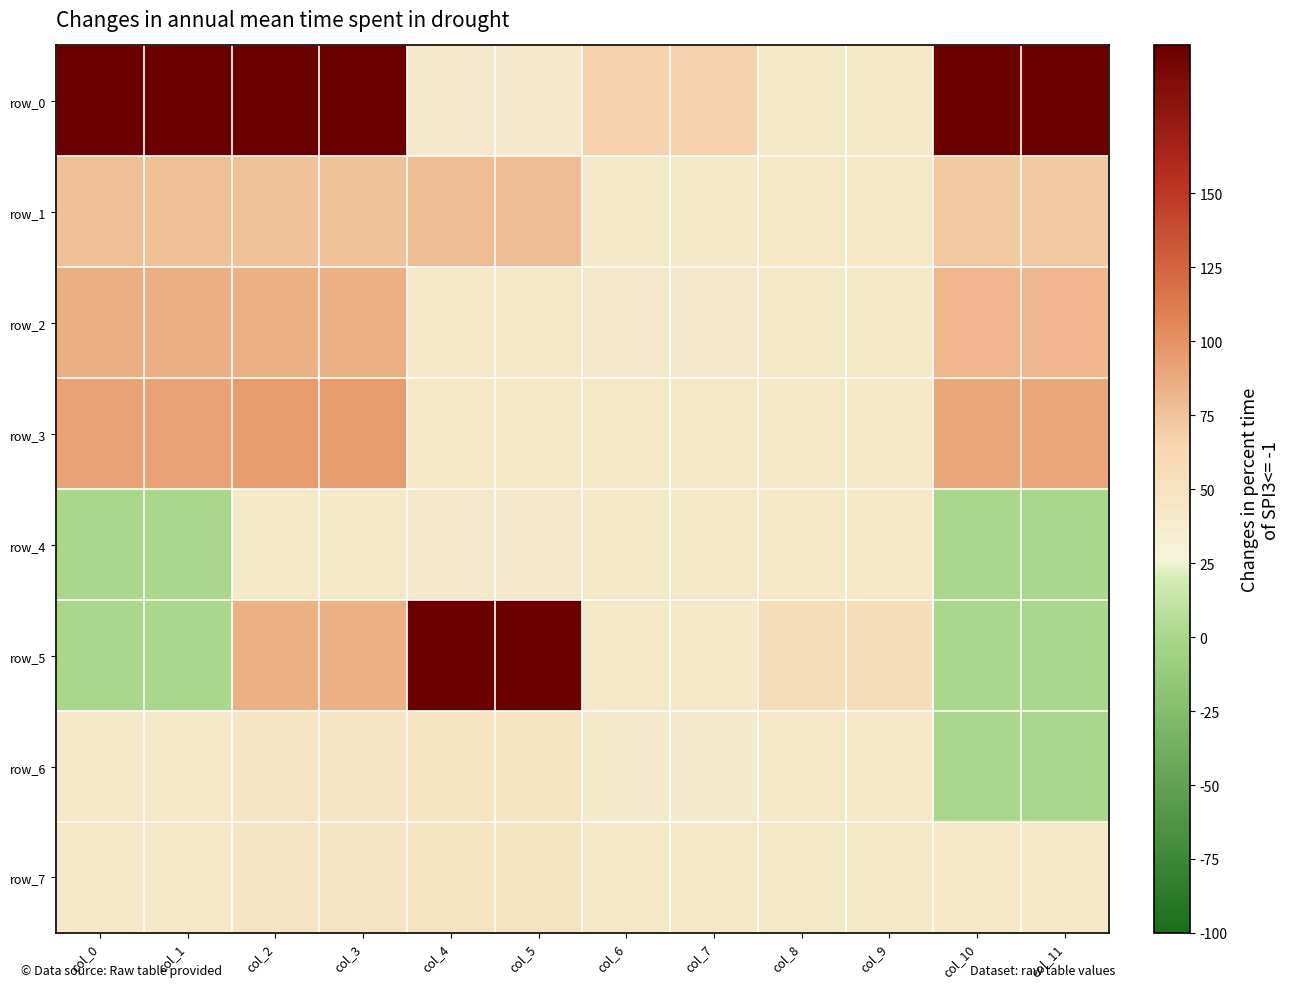

The row_6 series shows 46.5 at col_2. True or false?

True